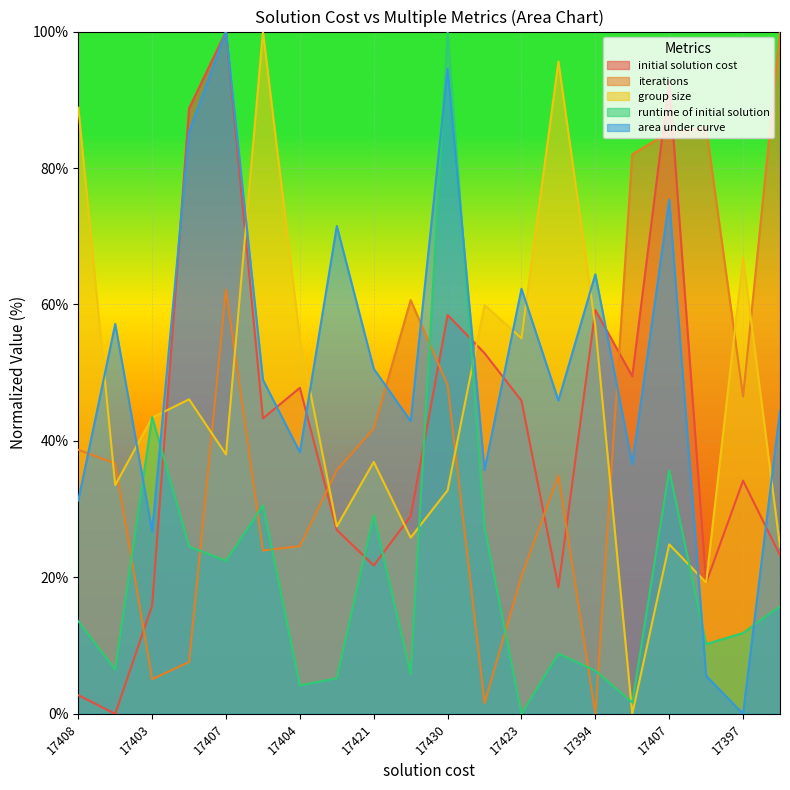

What is the sum of all iterations values?

841.5